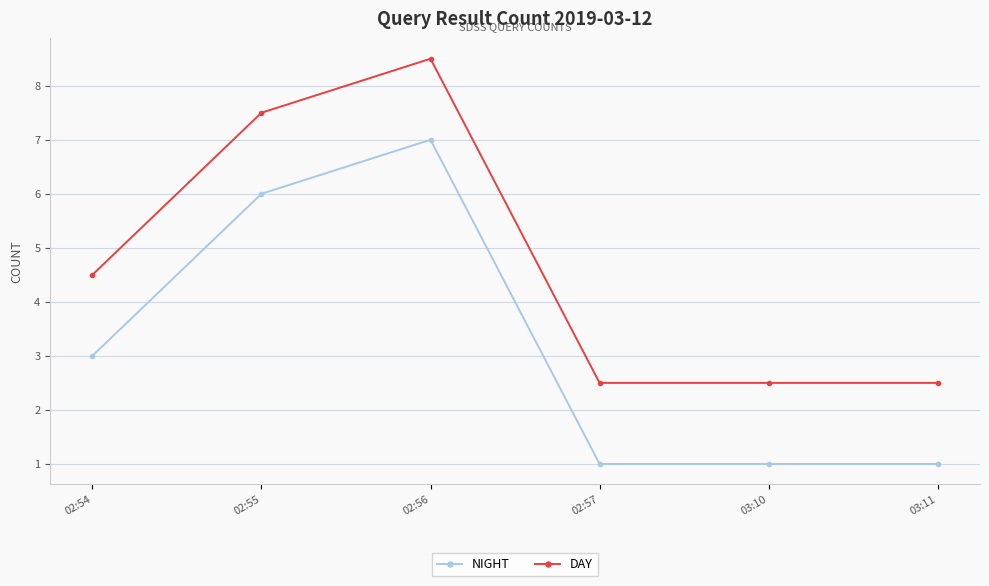

What are all the series names shown in the legend?

NIGHT, DAY